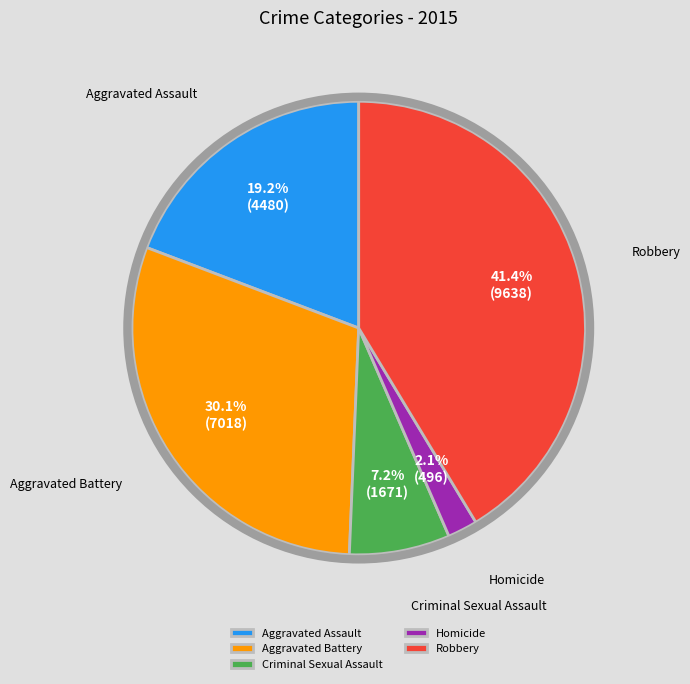

What percentage is NOT represented by Aggravated Battery?

69.9%